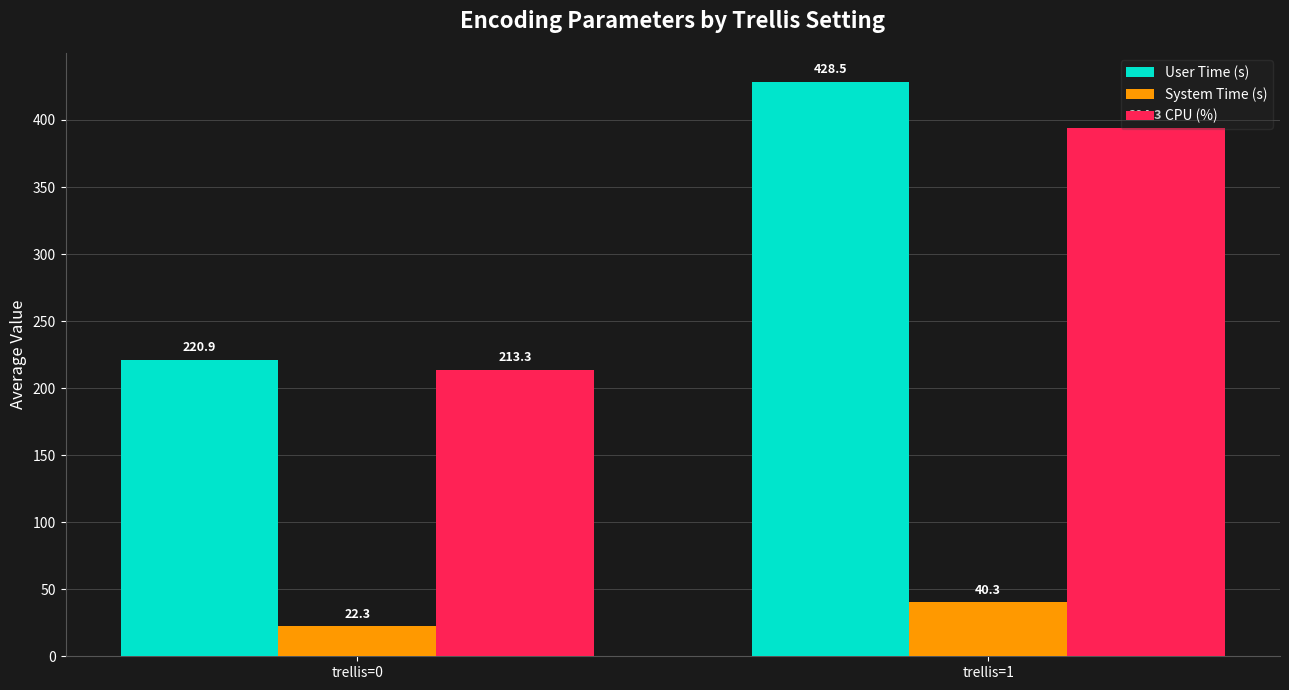

How many data points in System Time (s) are less than 40?

1